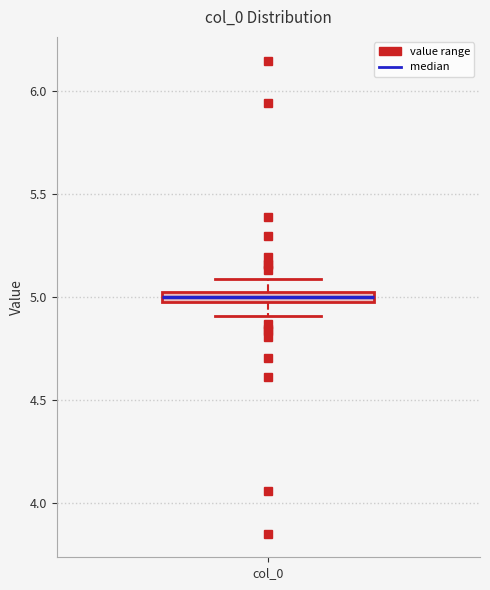

Where is the upper edge of the box for col_0 on the y-axis? The values are not printed on the chart, so give them approximately, as read against the axis.

5.05